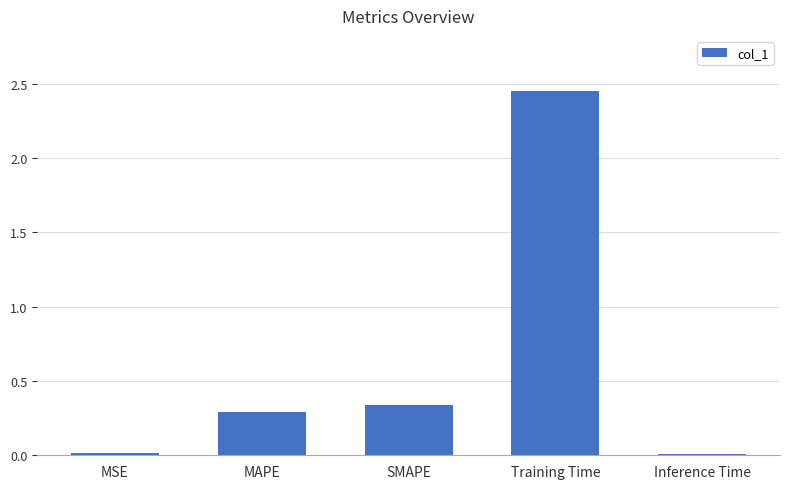

True or false: the data shows 0.0 at Inference Time.

True